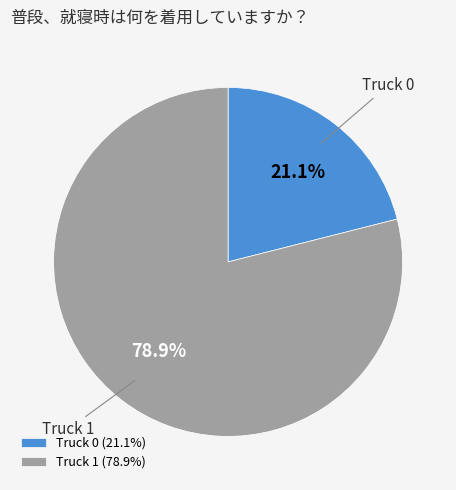

To the nearest percent, what is the difference between the largest and smallest slice percentages?

58%